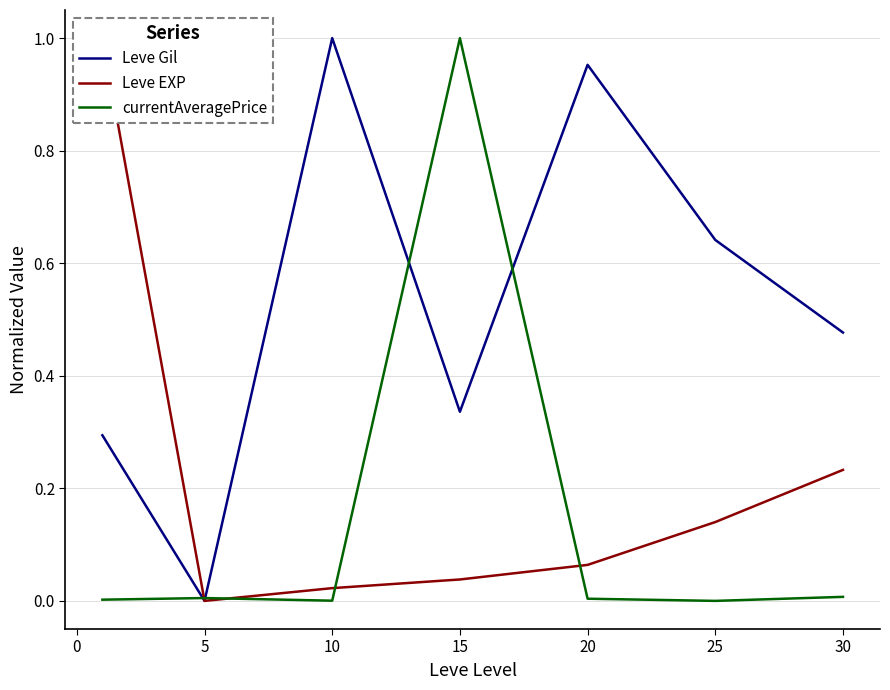

The value of Leve Gil at 15 is 0.2. True or false?

False